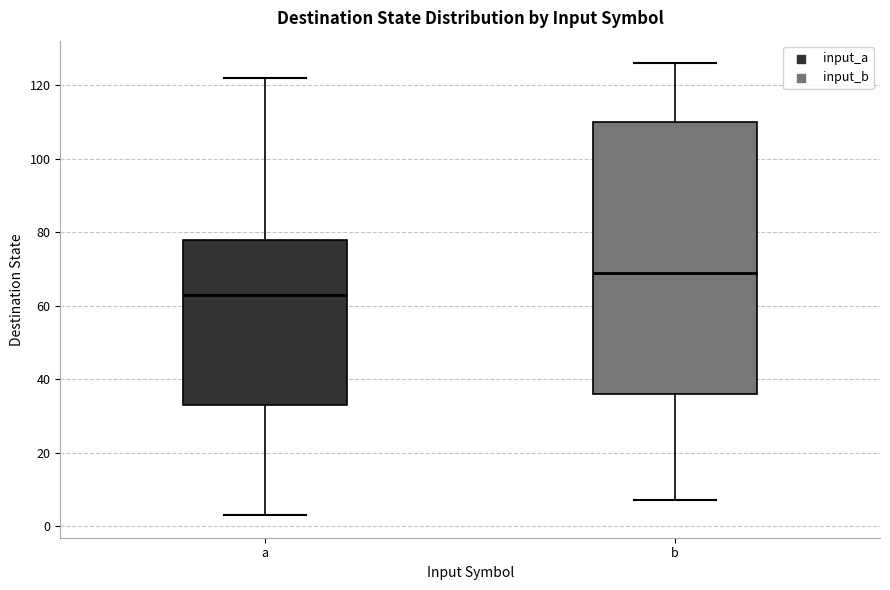

Where is the upper edge of the box for a on the y-axis? The values are not printed on the chart, so give them approximately, as read against the axis.

78